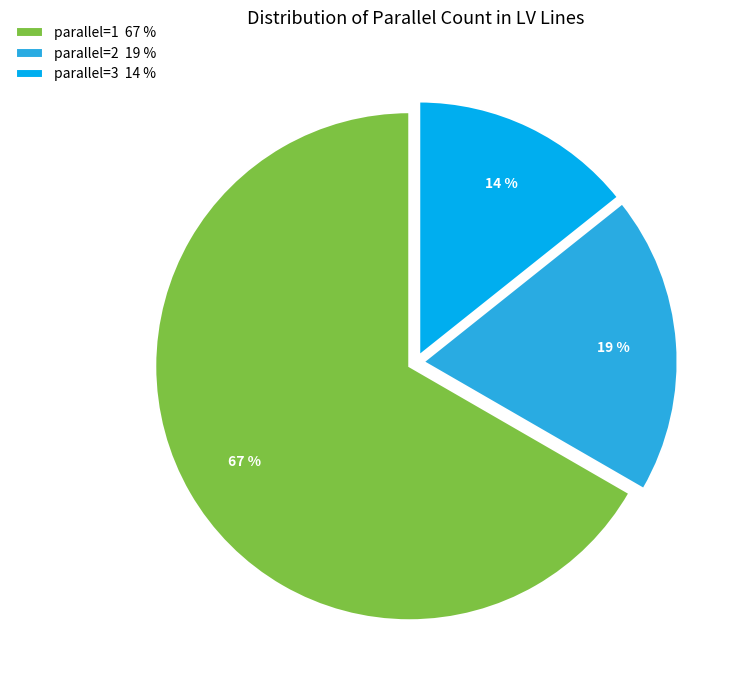

To the nearest percent, what portion does parallel=1 67 % represent?

67%